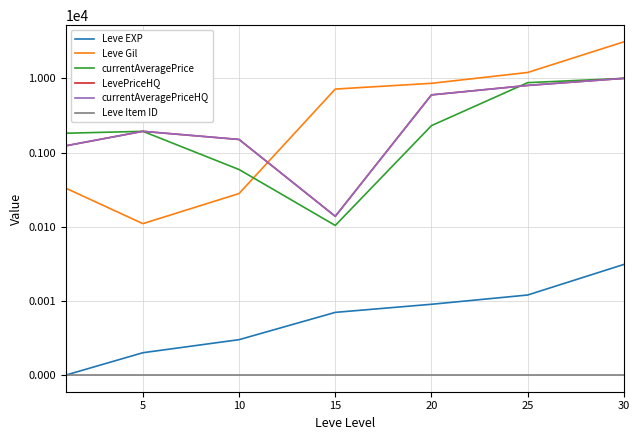

True or false: Leve Gil and Leve Item ID intersect in this chart.

False